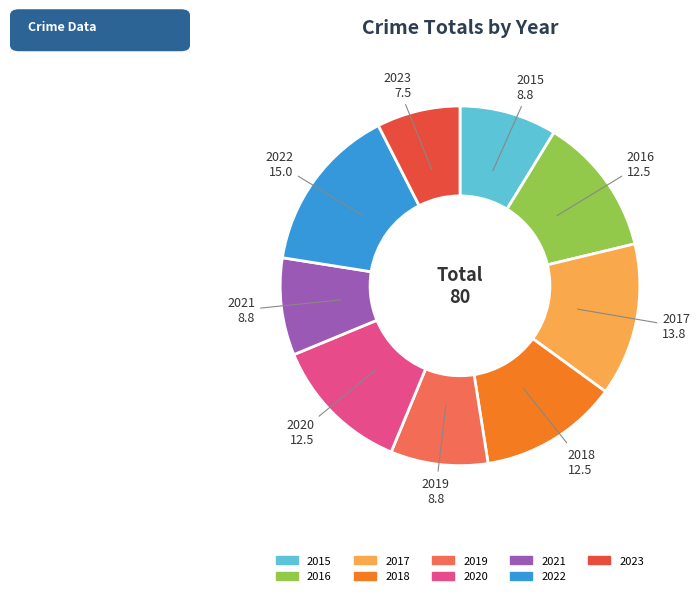

Which slice is the largest?

2022